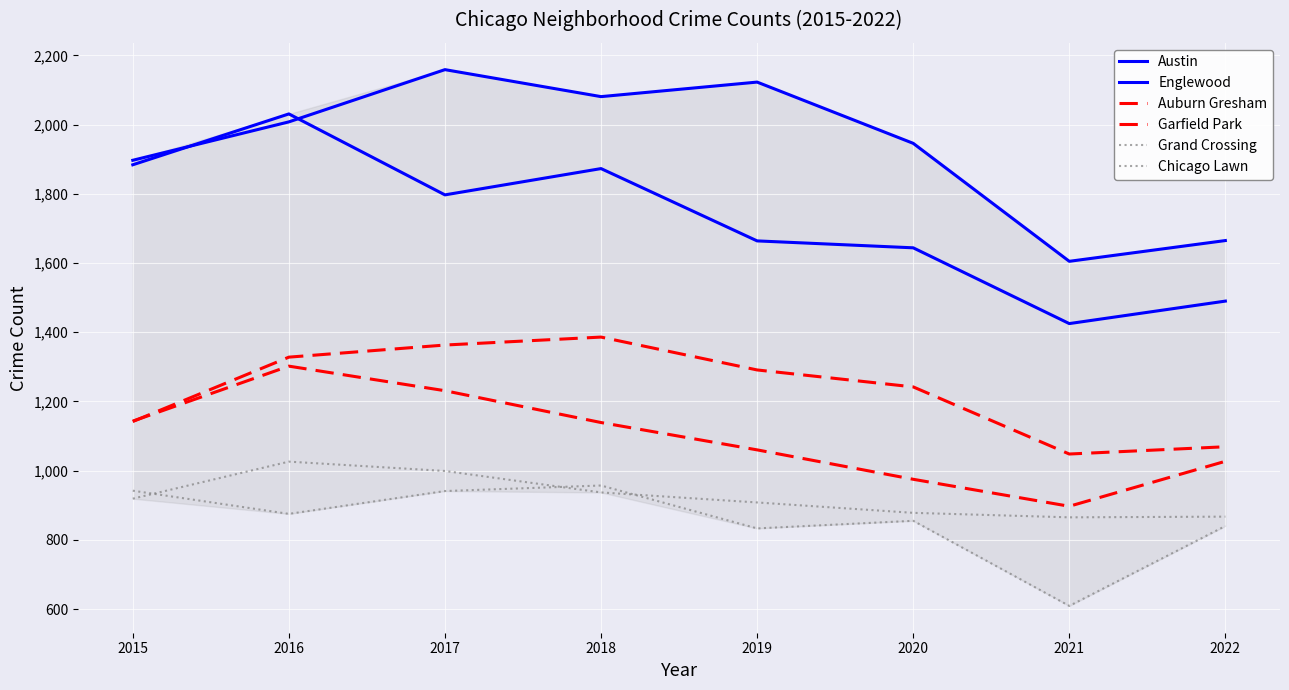

What is the smallest value displayed?

609